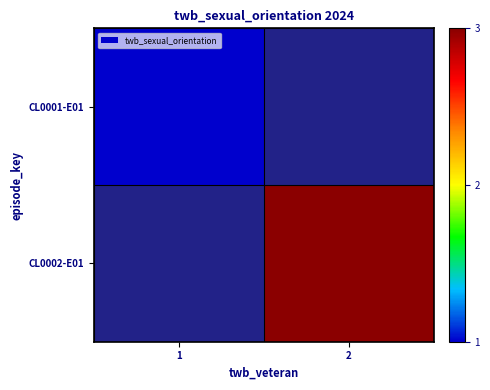

At which label does CL0002-E01 reach its minimum?

1